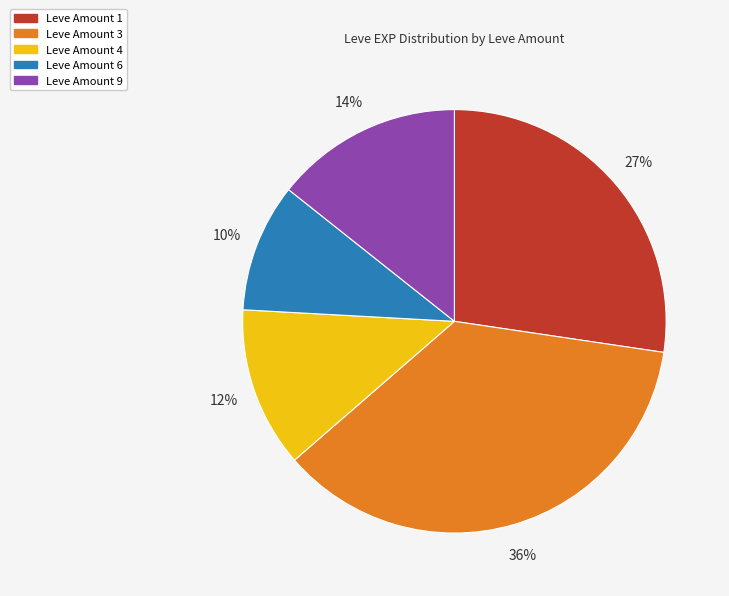

To the nearest percent, what is the difference between the largest and smallest slice percentages?

26%